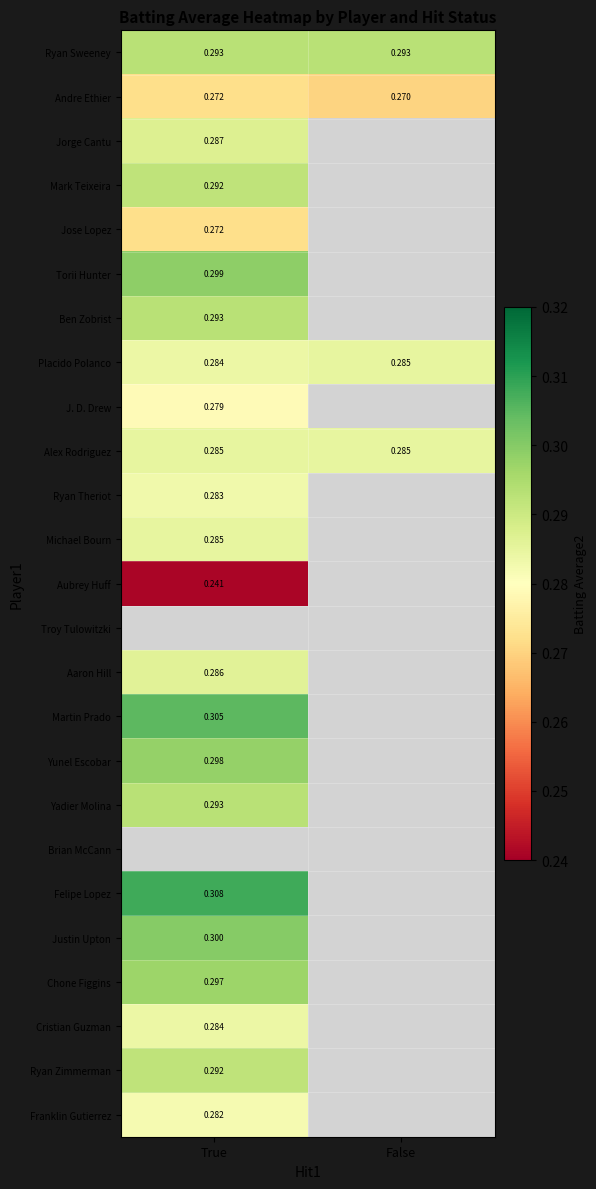

Is the value of Yadier Molina at True greater than the value of Alex Rodriguez at False?

Yes